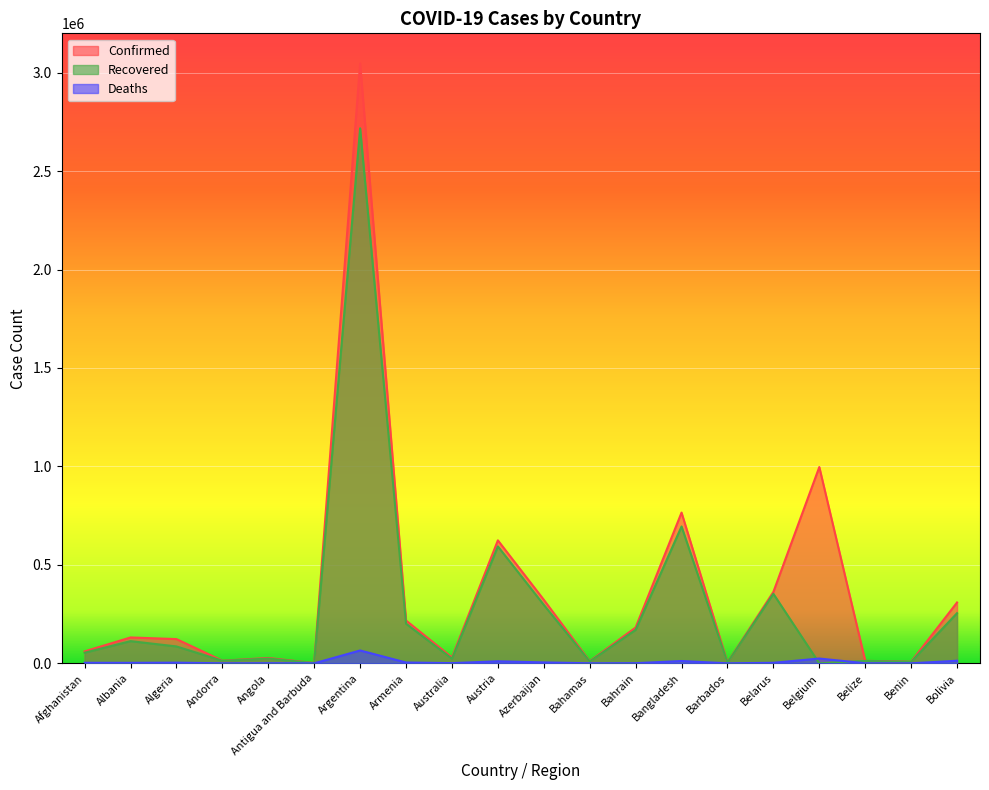

True or false: Recovered has a value of 18912 at Belize.

False